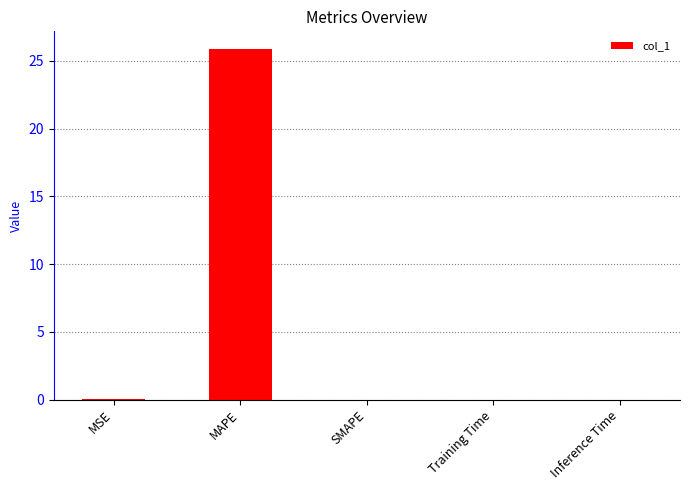

At which category does the chart reach its peak across all series?

MAPE